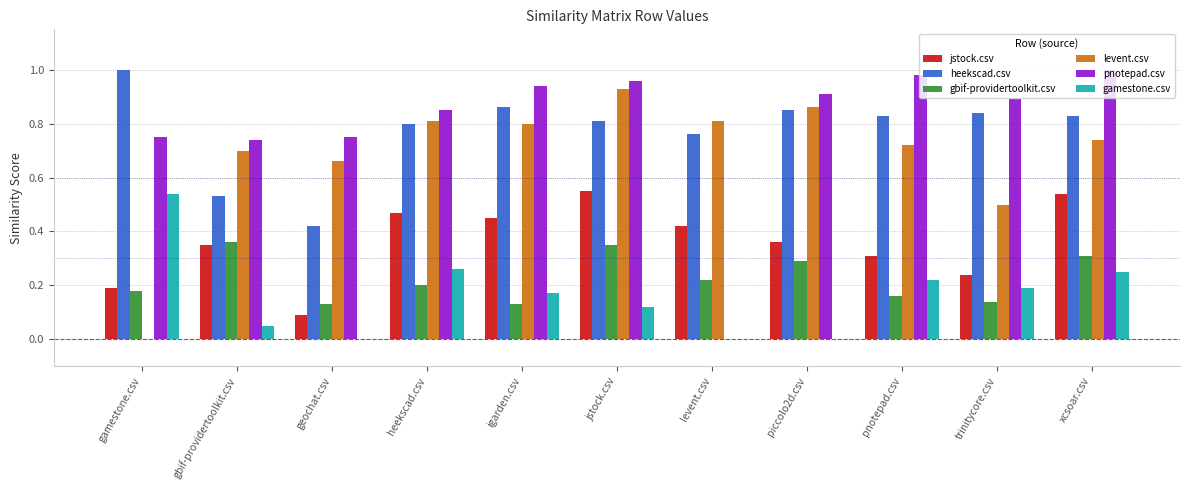

The levent.csv series shows 1.3 at igarden.csv. True or false?

False